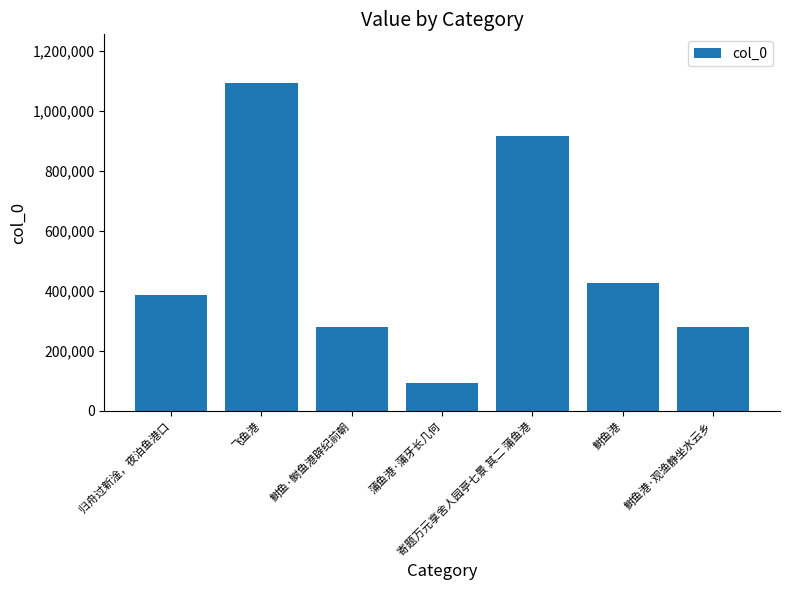

How many bars are there in total?

7